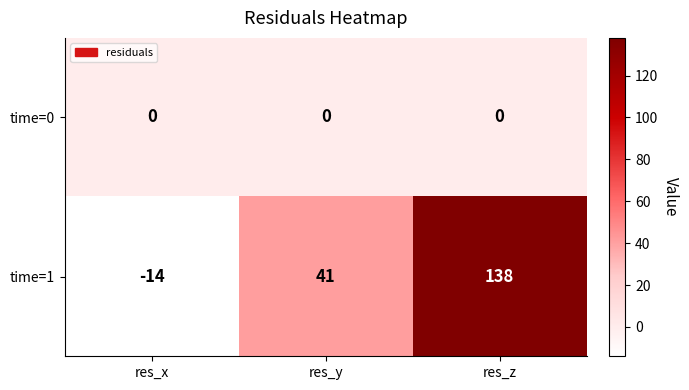

The value of time=0 at res_x is 0. True or false?

True